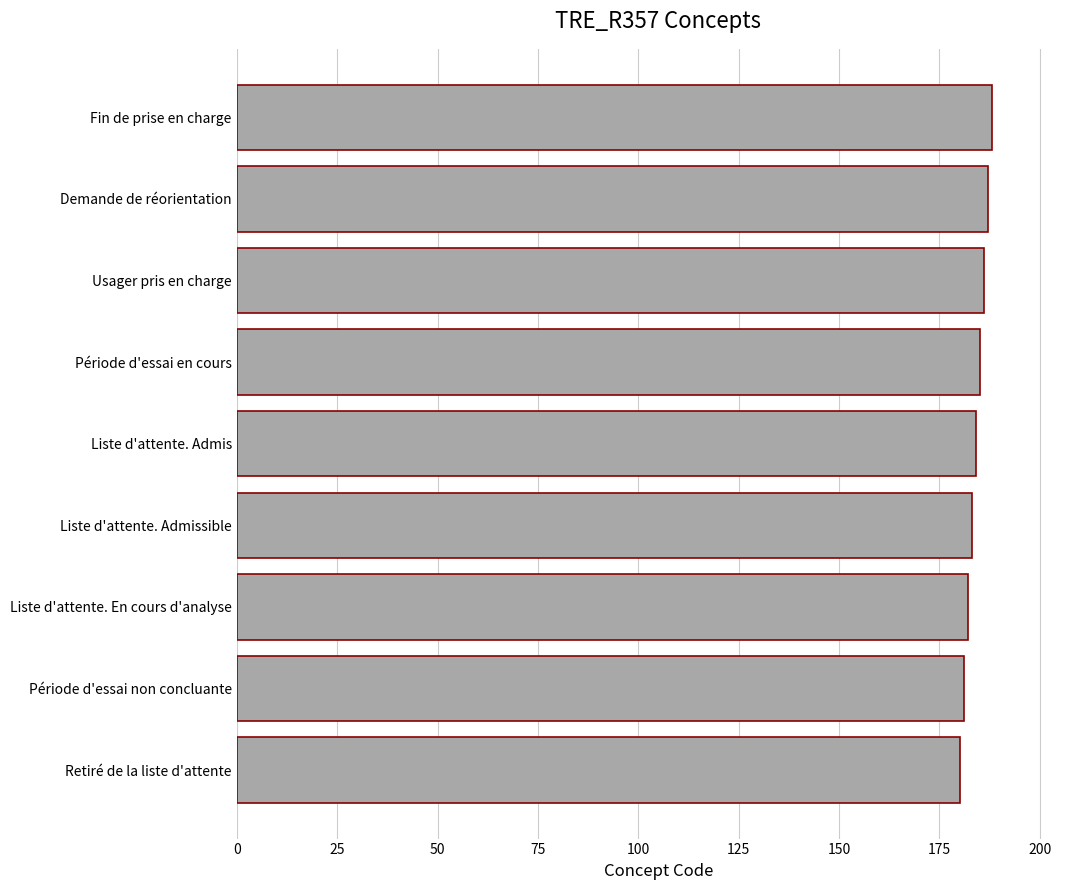

What is the maximum value shown in the chart?

188